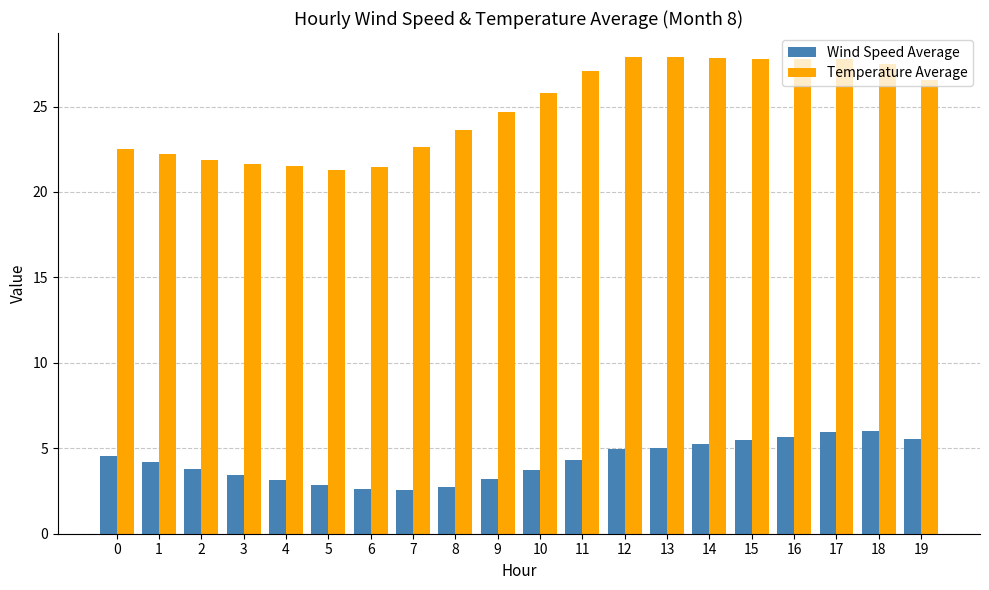

Rank the series by their maximum value, from highest to lowest.

Temperature Average, Wind Speed Average